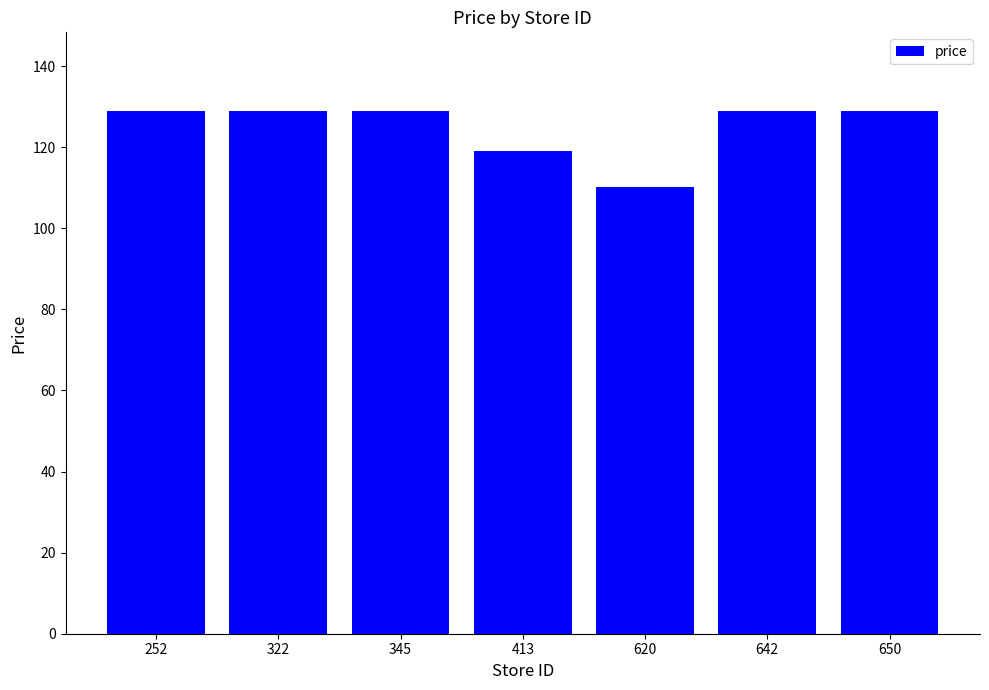

What is the sum of all values?

874.2